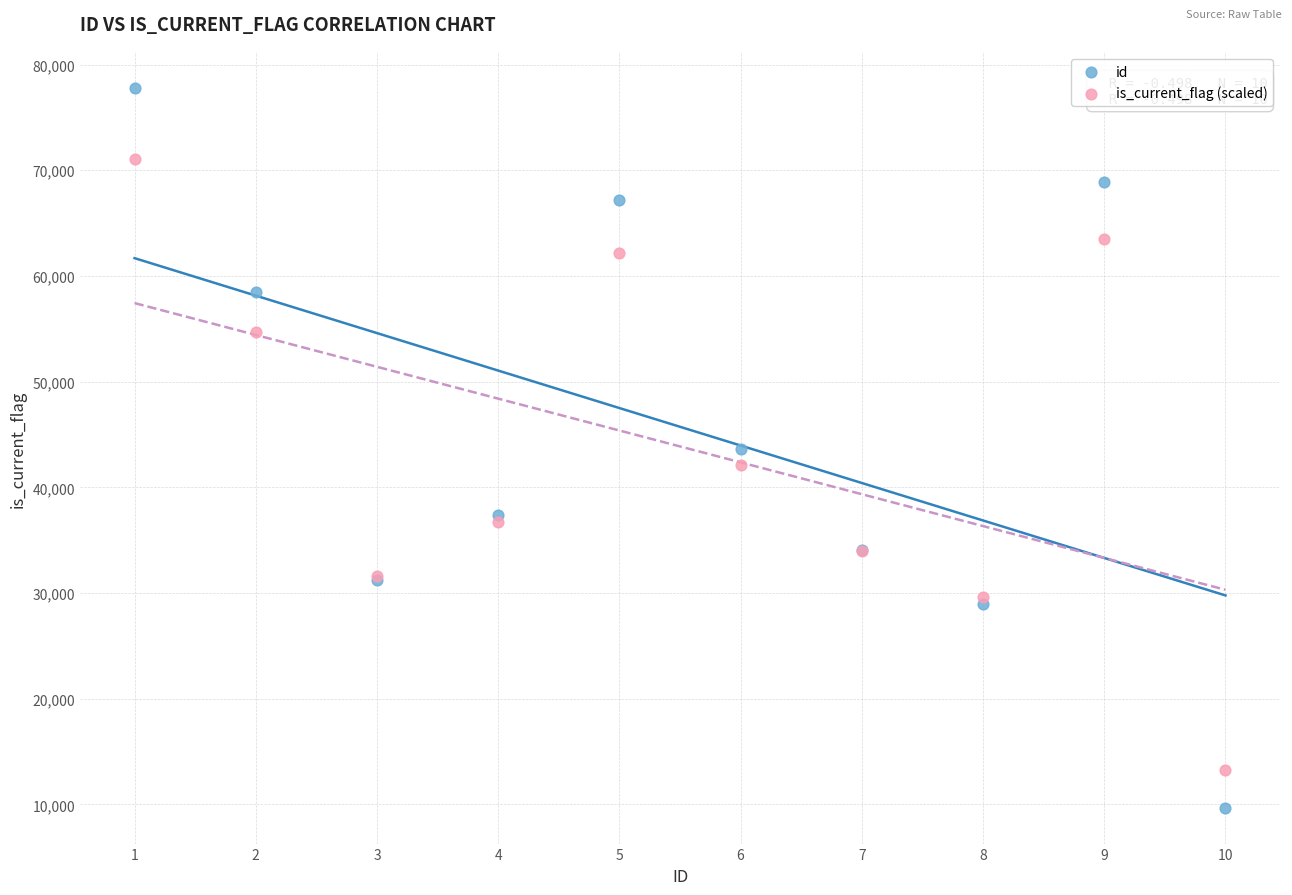

Which series contains the highest Y value?

id